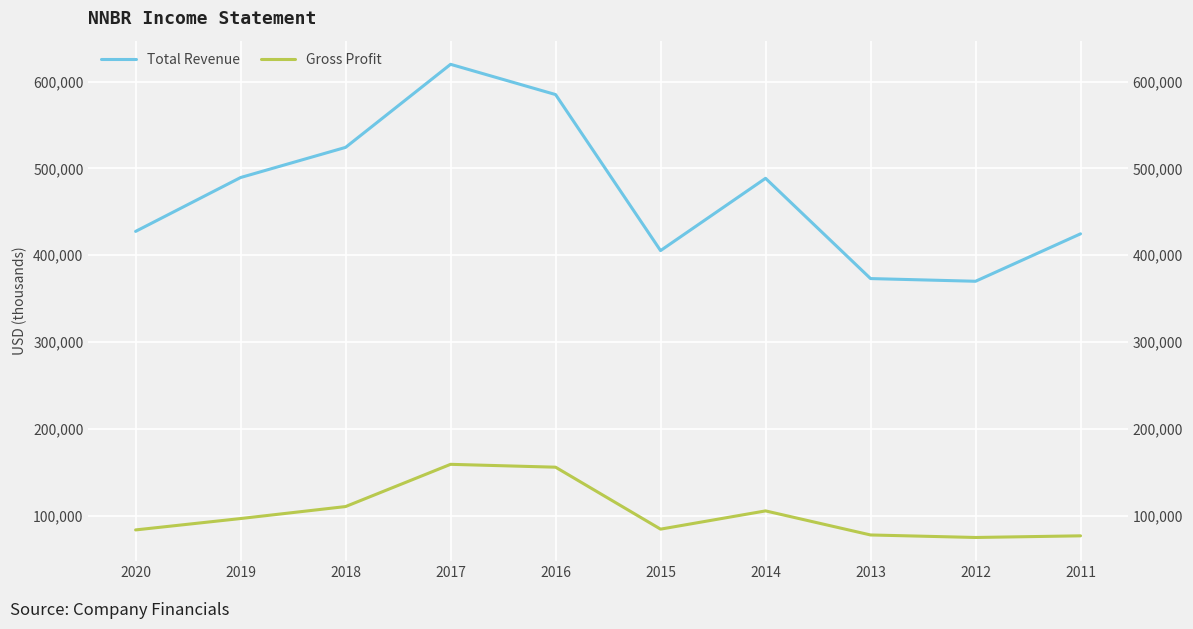

What is the difference between the highest and lowest values at 2017?

460400